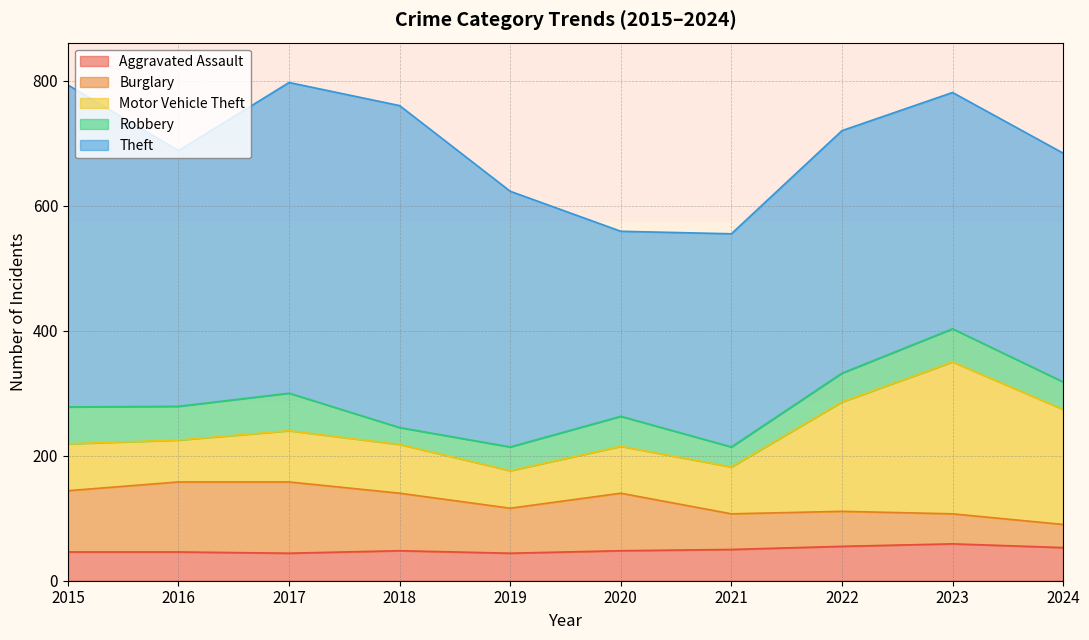

At which category does Theft reach its first local valley?

2016